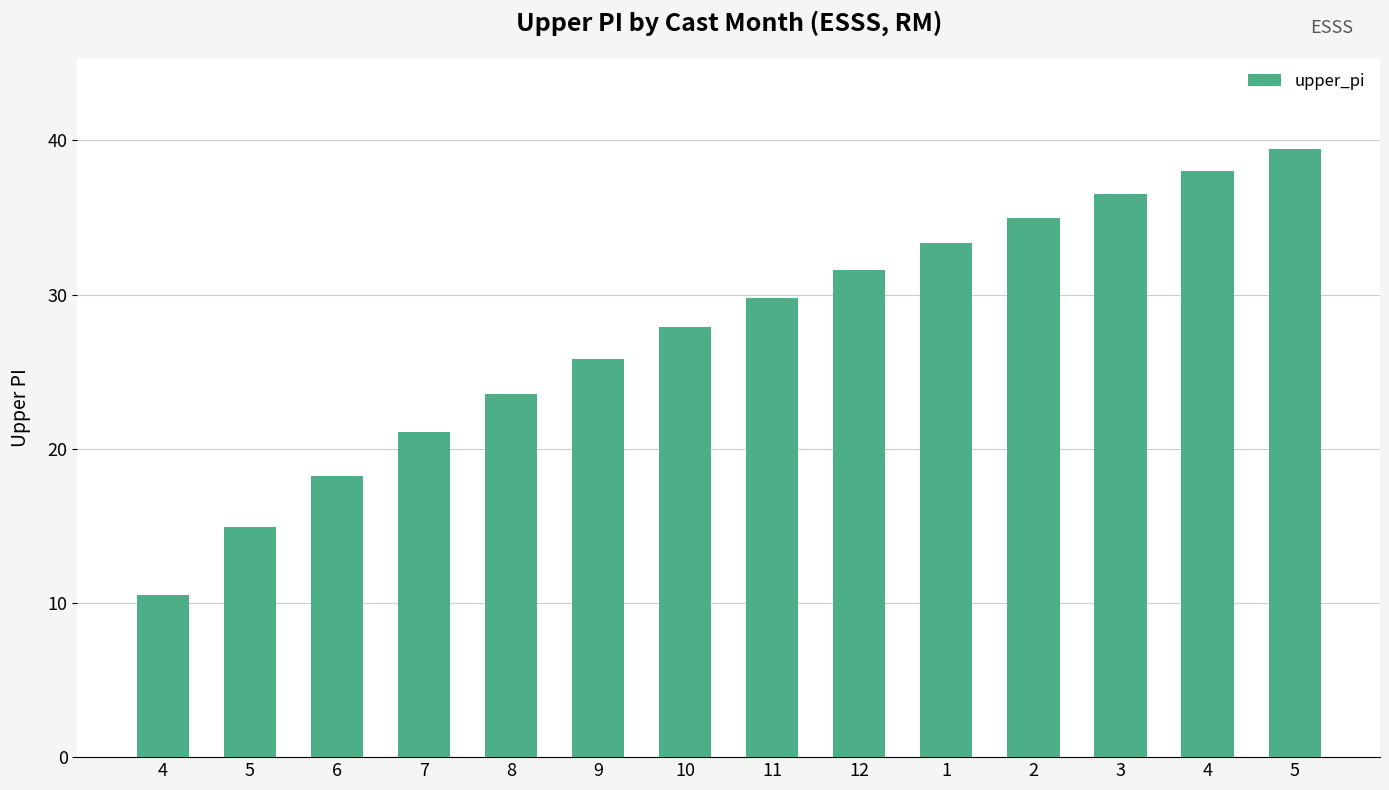

Reading left to right, extract all data points from this chart.

4=10.5	5=14.9	6=18.3	7=21.1	8=23.6	9=25.8	10=27.9	11=29.8	12=31.6	1=33.3	2=34.9	3=36.5	4=38.0	5=39.4